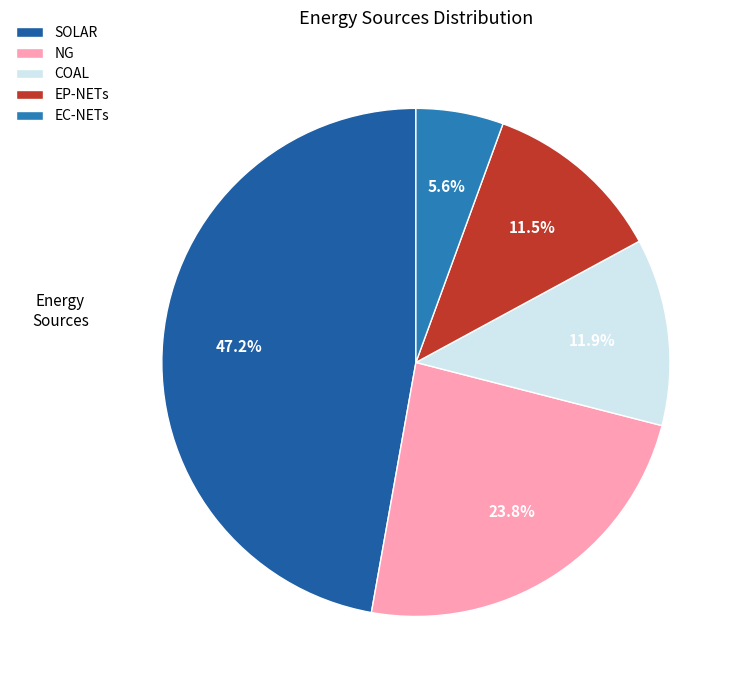

Combined, do COAL and EC-NETs account for over 50%?

No